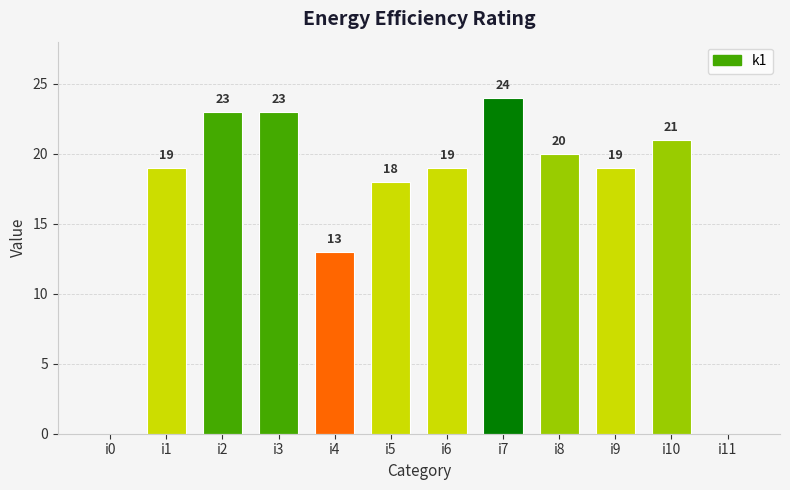

The value at i3 is 23. True or false?

True